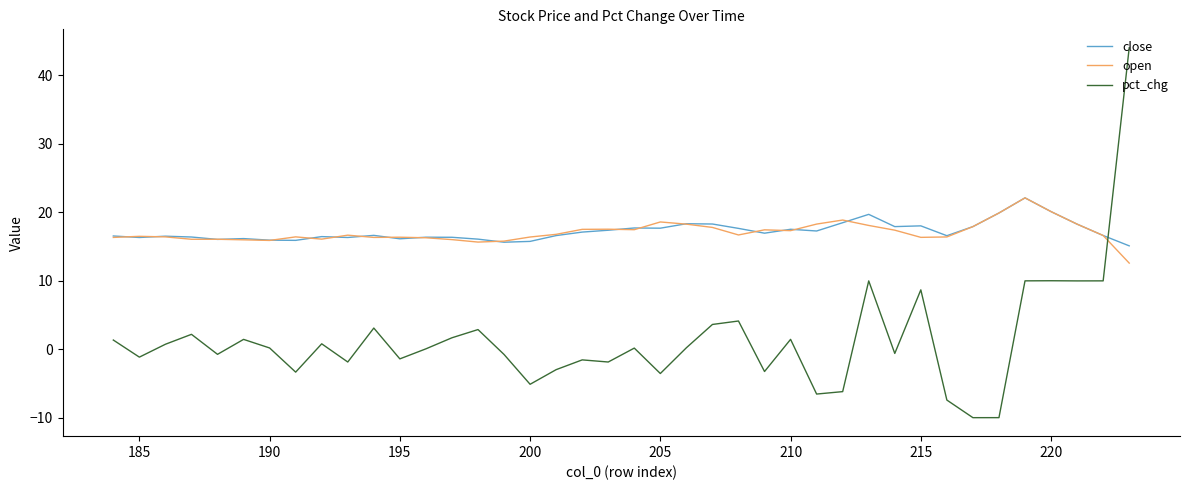

What are all the series names shown in the legend?

close, open, pct_chg